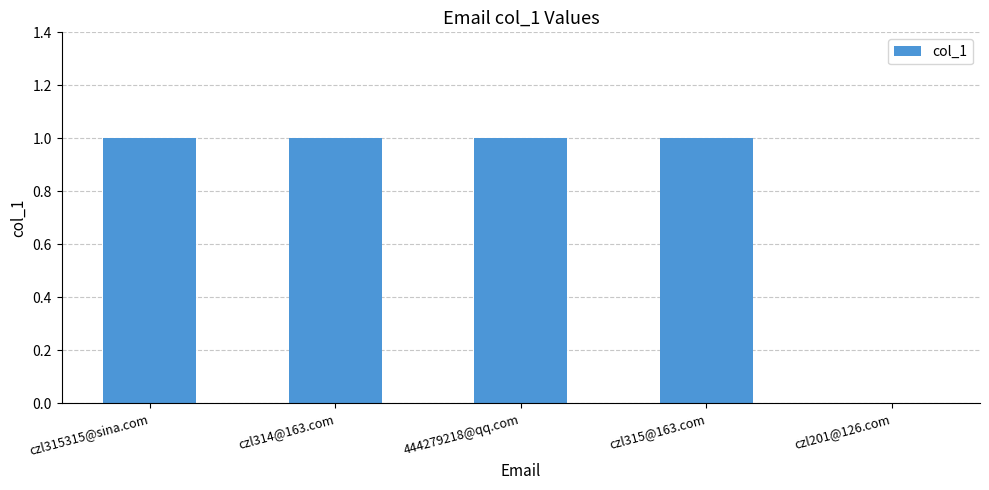

Are the bars horizontal?

No